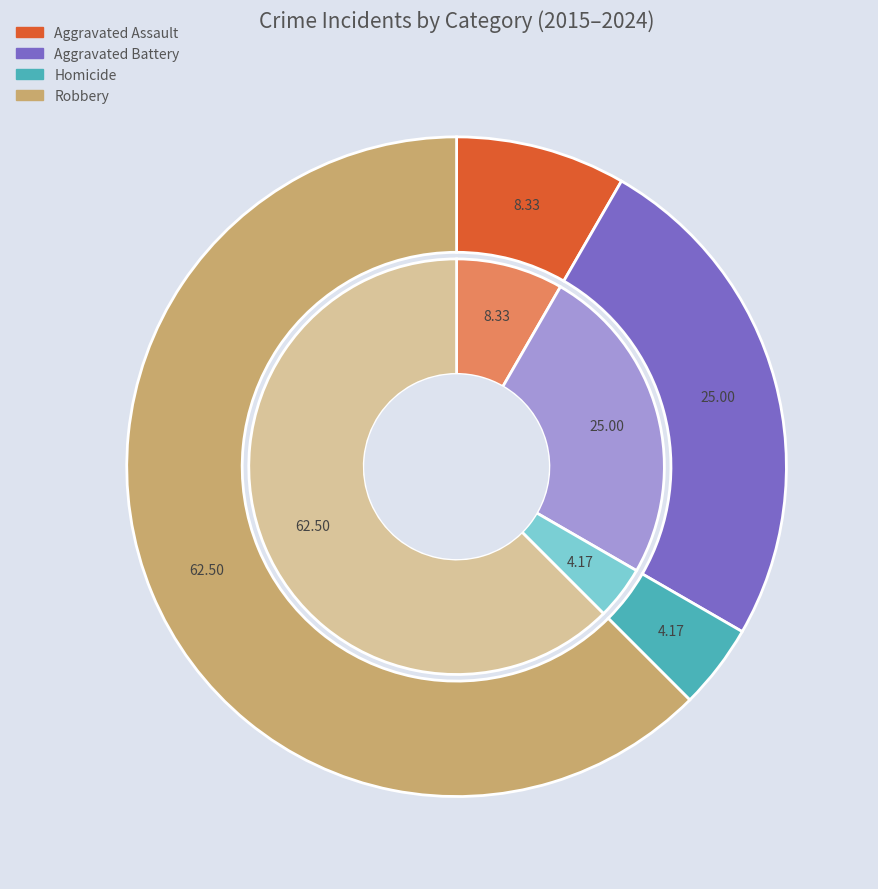

Does 3 represent more than half of the total?

Yes